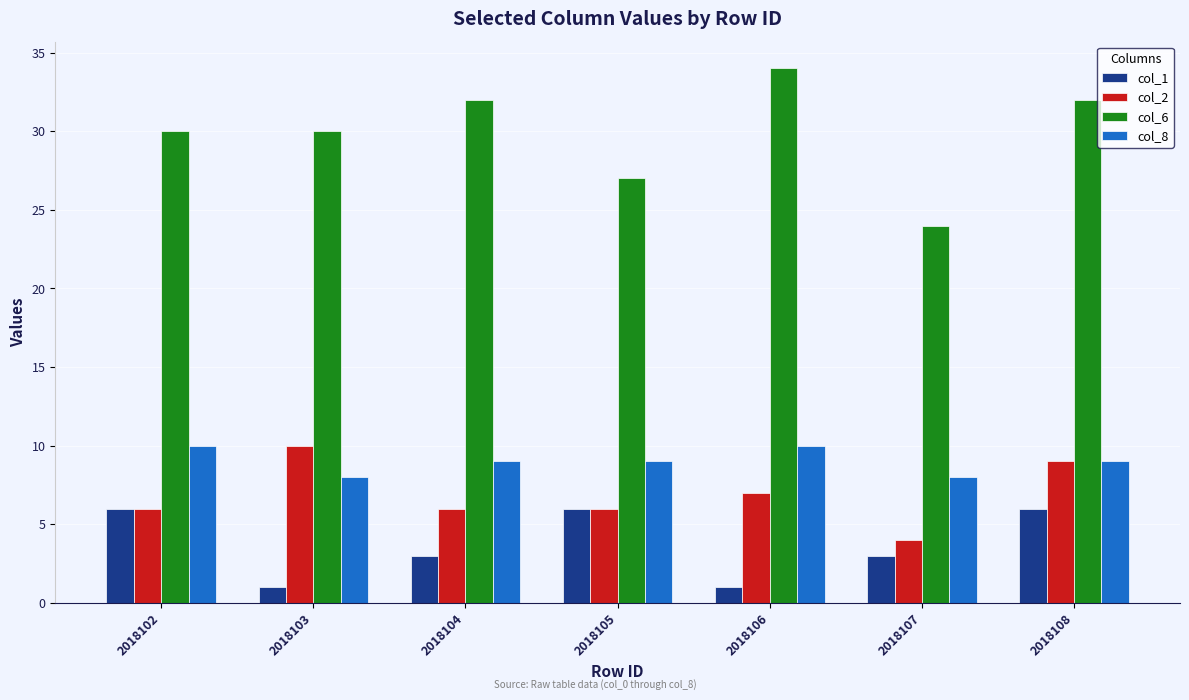

Is the value of col_1 at 2018103 greater than the value of col_6 at 2018106?

No